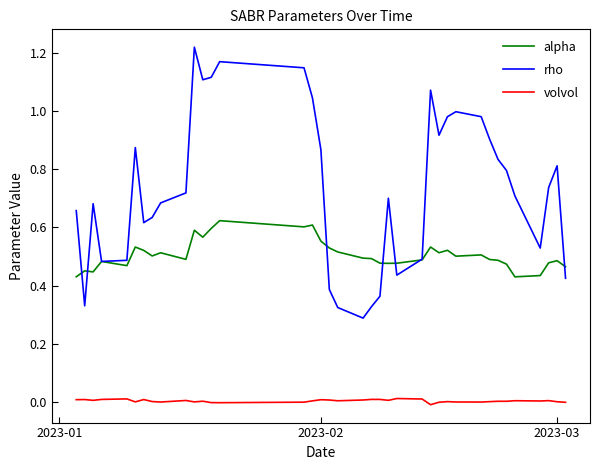

How many lines are shown in the chart?

3